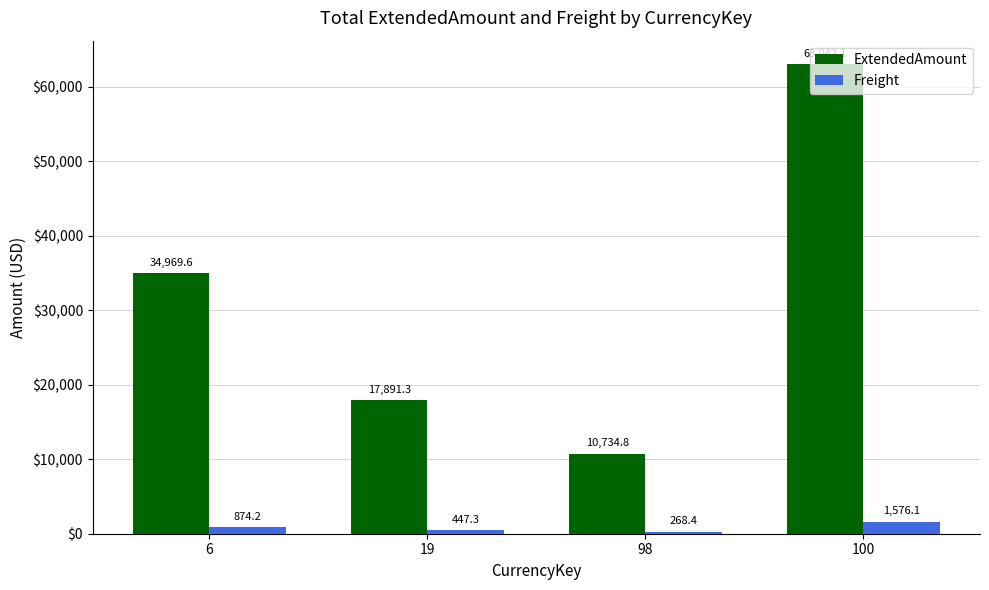

Is it true that Freight equals 874.2 at 6?

True